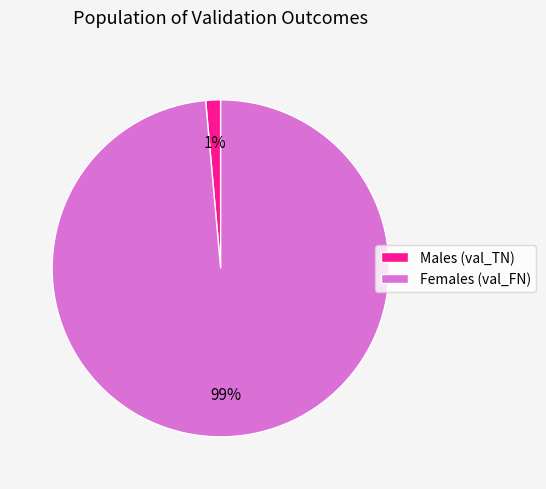

To the nearest percent, what is the average slice percentage?

50%